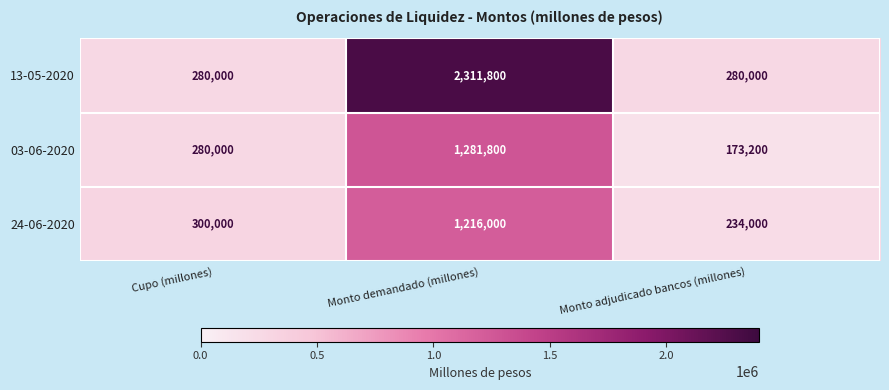

Which label corresponds to the smallest value in the chart?

Monto adjudicado bancos (millones)